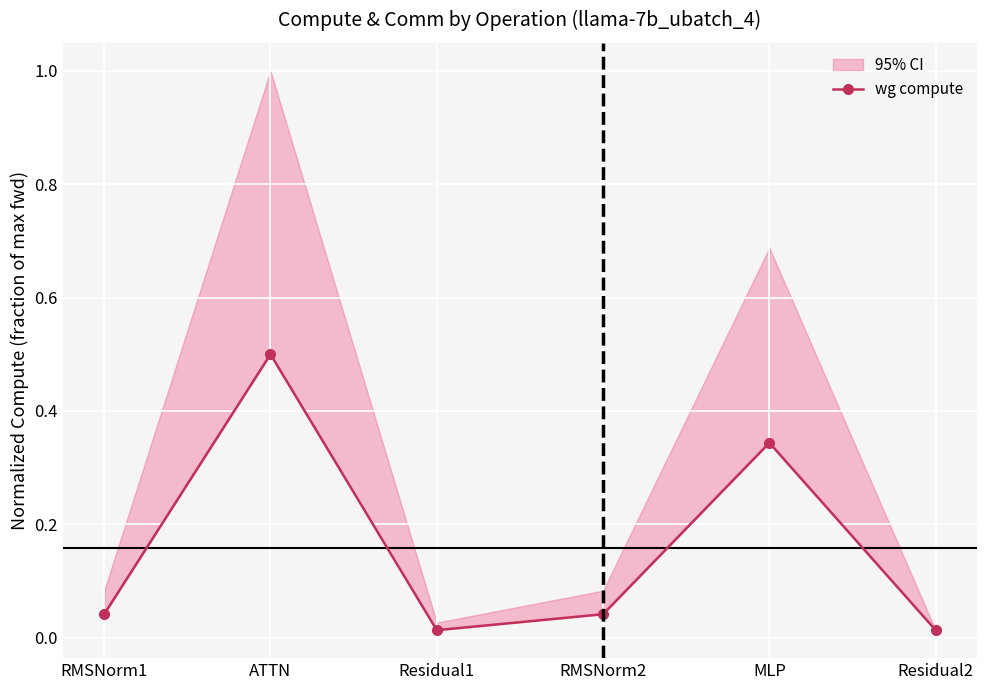

What is the sum of the values at RMSNorm1 and ATTN?

0.5